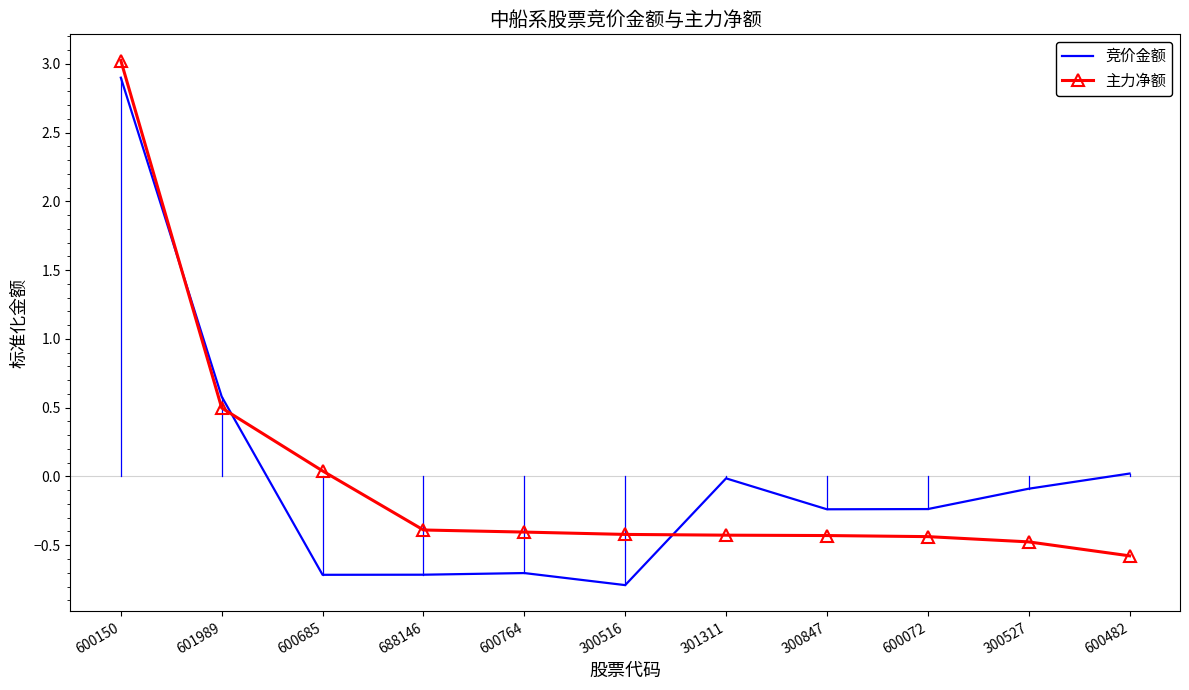

What is the total value across all series at 300516?

-1.2